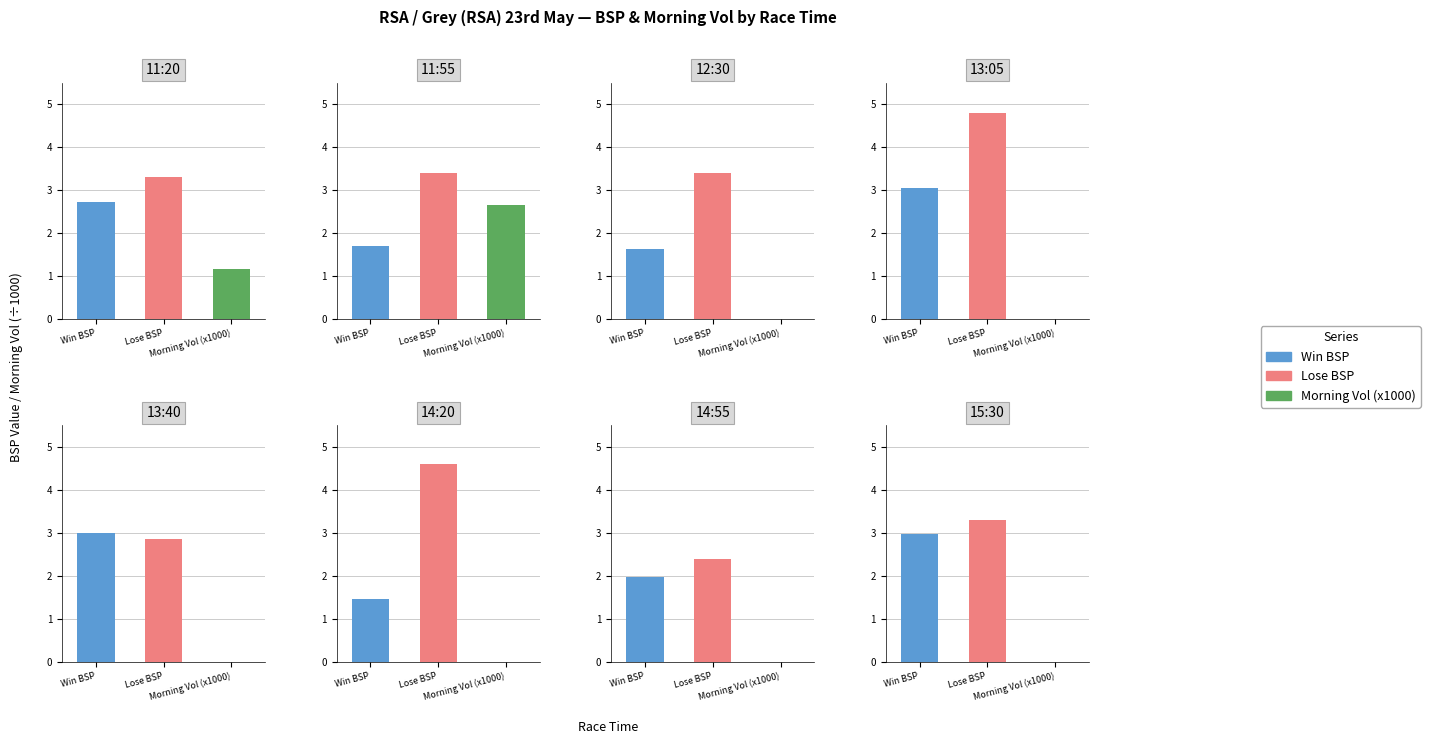

What is the greatest value displayed?

4.8